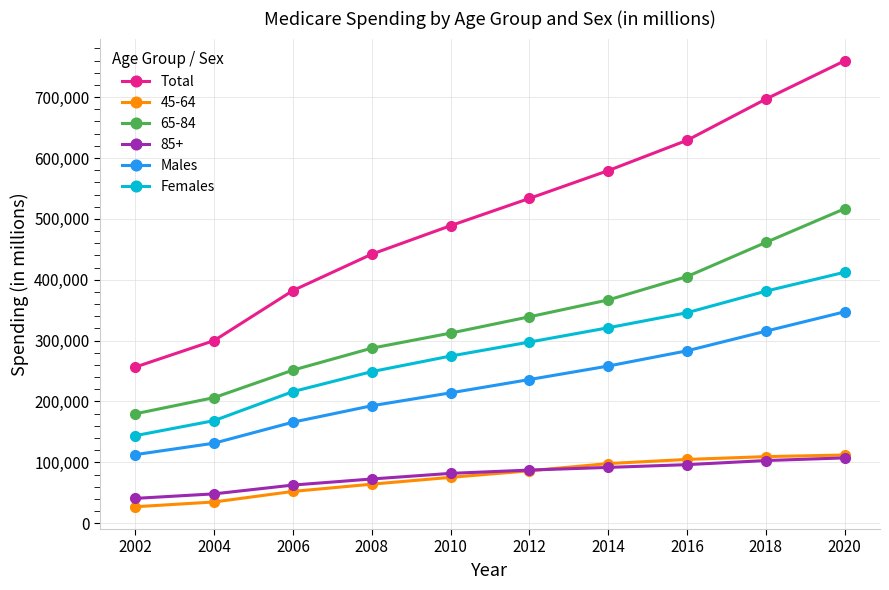

How many lines are shown in the chart?

6